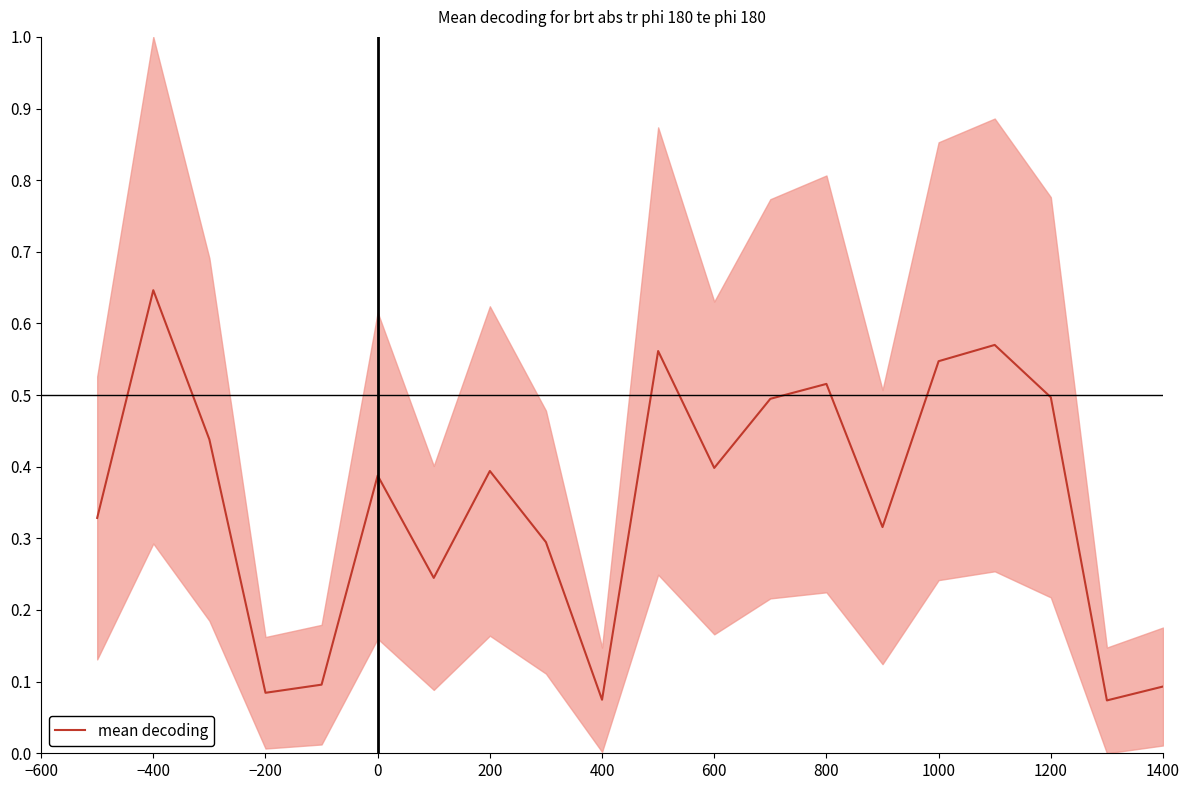

The mean decoding series shows 0.2 at 0. True or false?

False